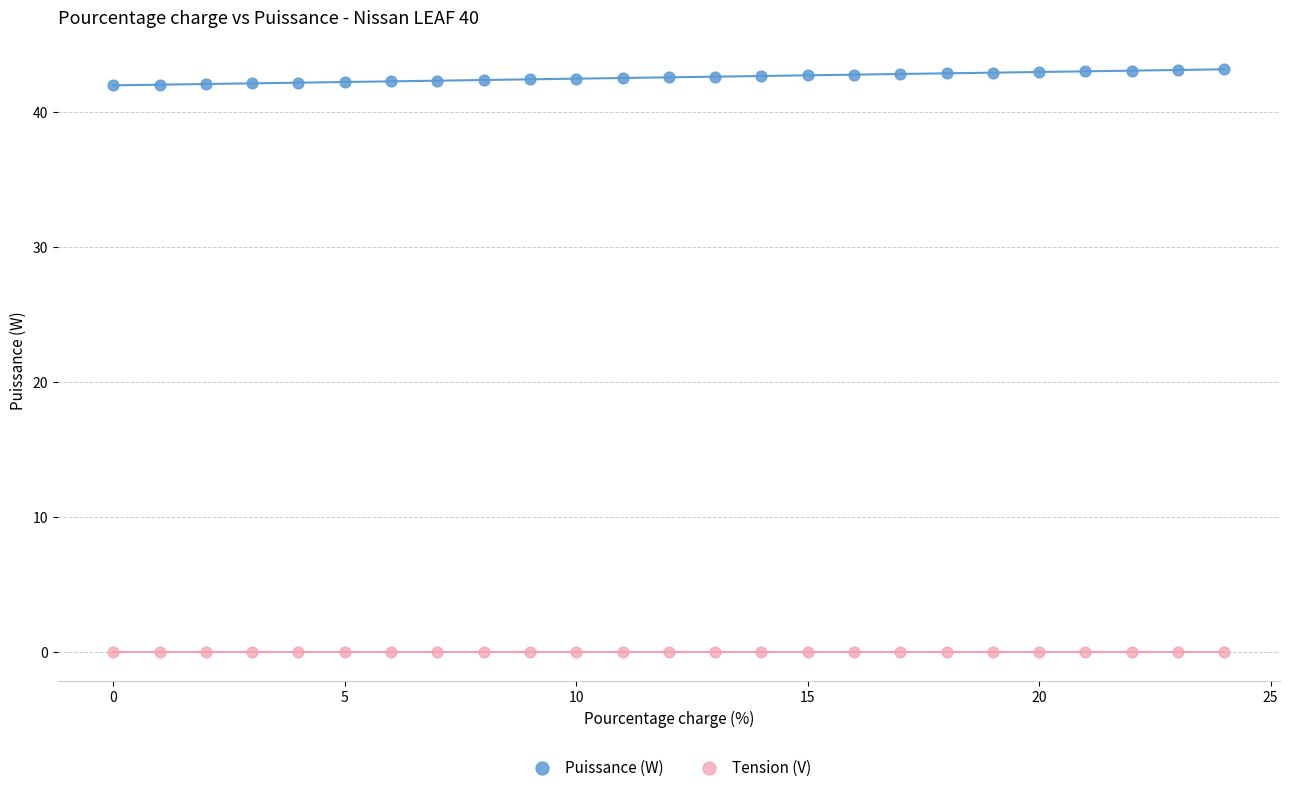

Which series reaches the minimum Y coordinate?

Tension (V)